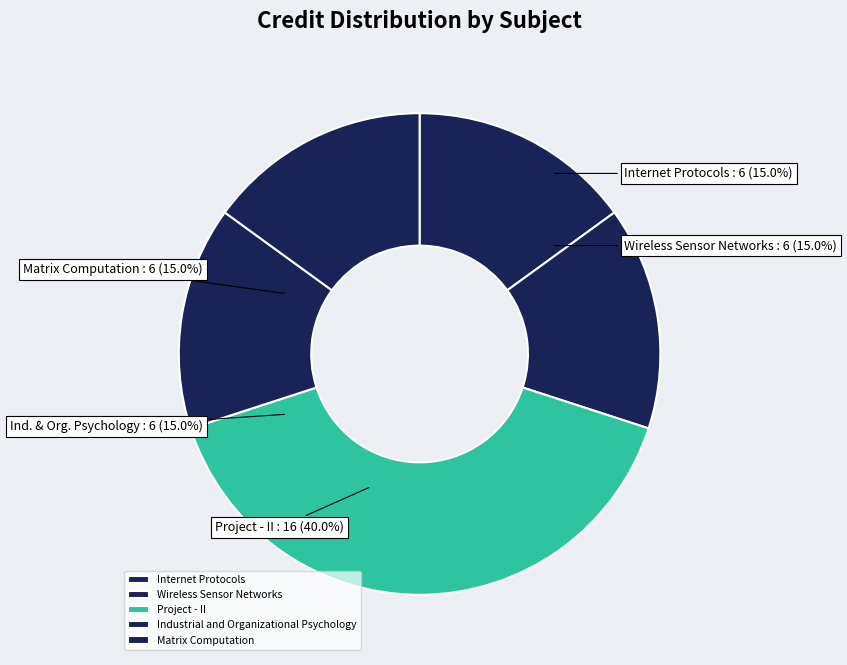

Rank the categories by value from highest to lowest.

Project - II, Internet Protocols, Wireless Sensor Networks, Industrial and Organizational Psychology, Matrix Computation